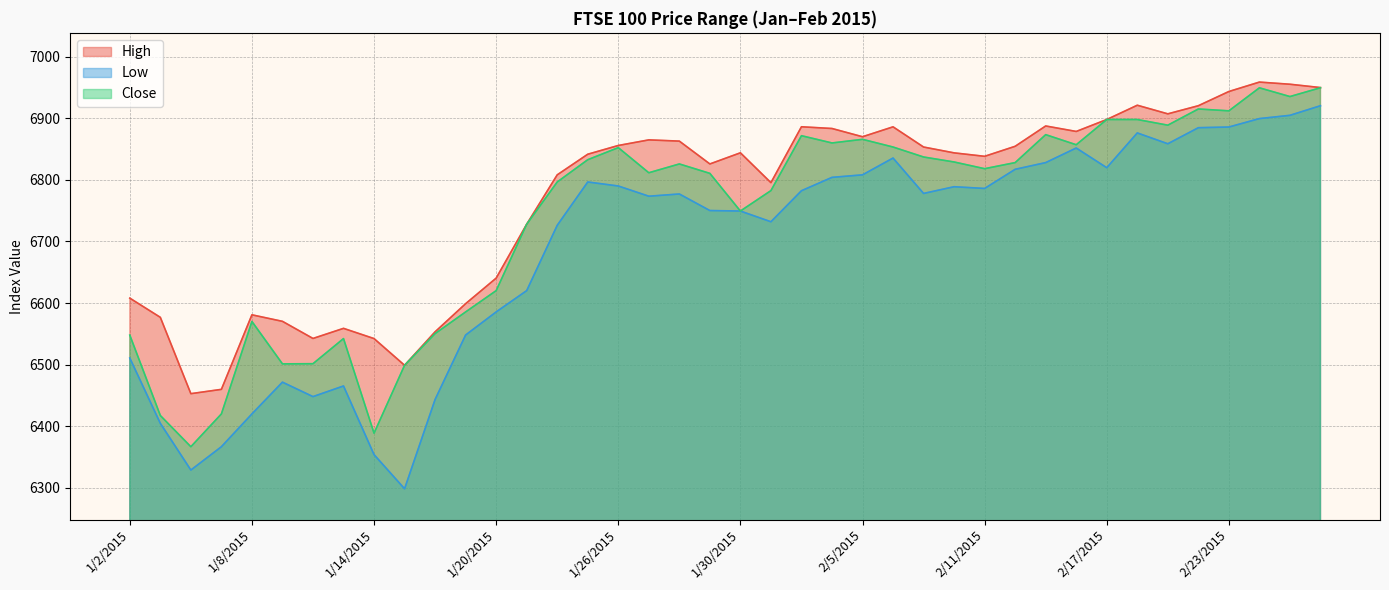

Does the chart display data point markers on the line(s)?

No